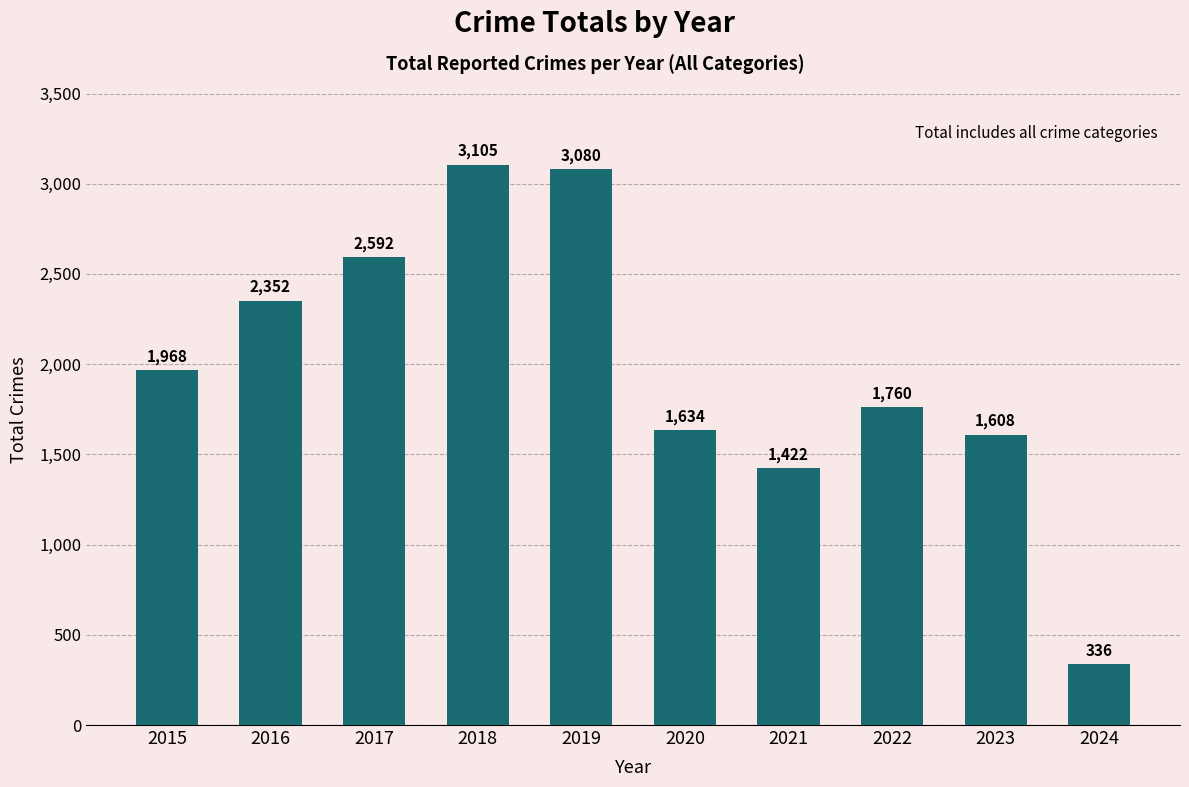

At which category does the chart reach its peak across all series?

2018